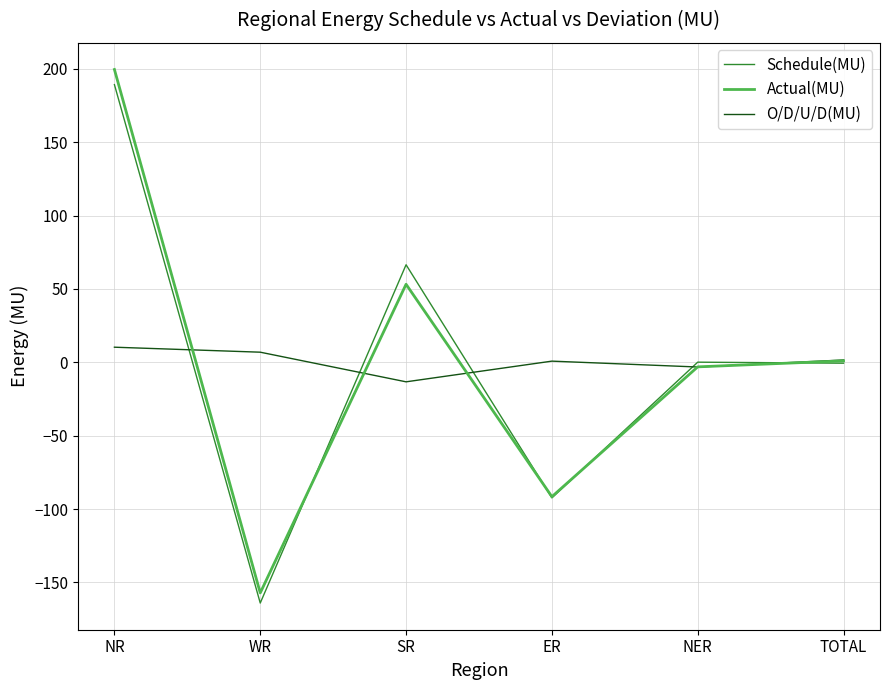

What is the difference between the highest and lowest values at SR?

79.8